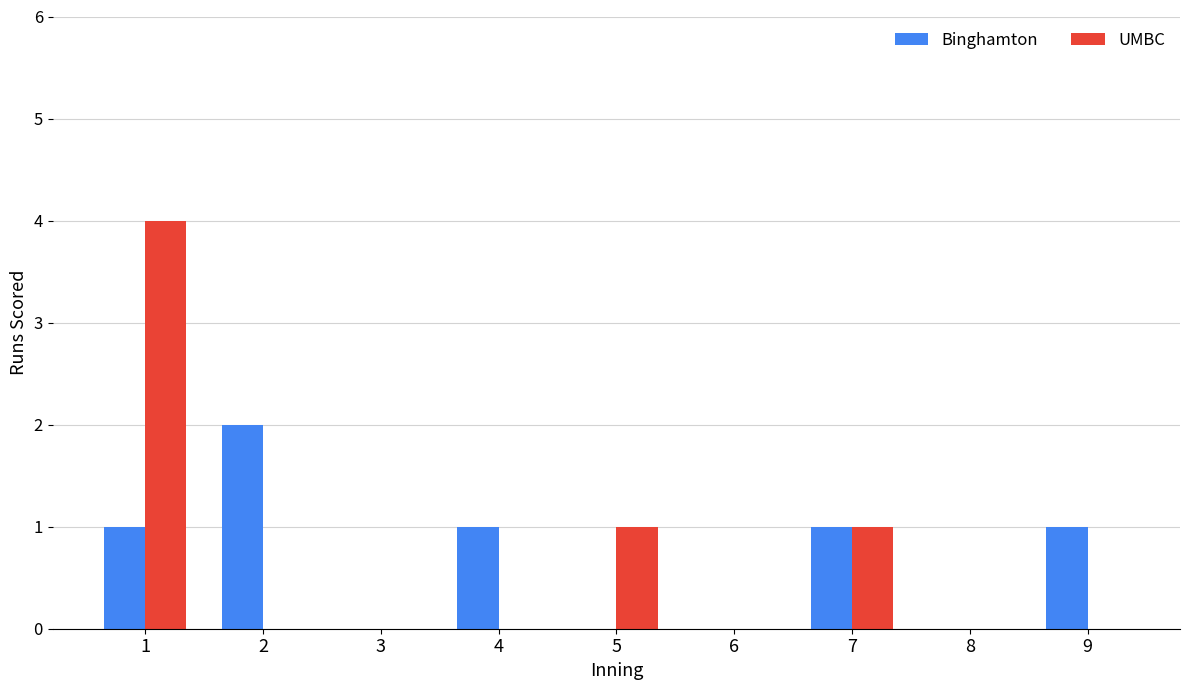

Count the number of data series in this chart.

2